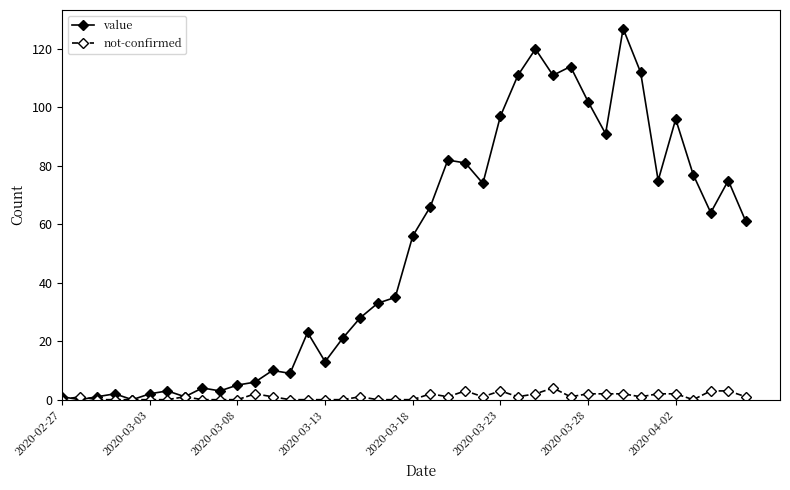

What are all the series names shown in the legend?

value, not-confirmed